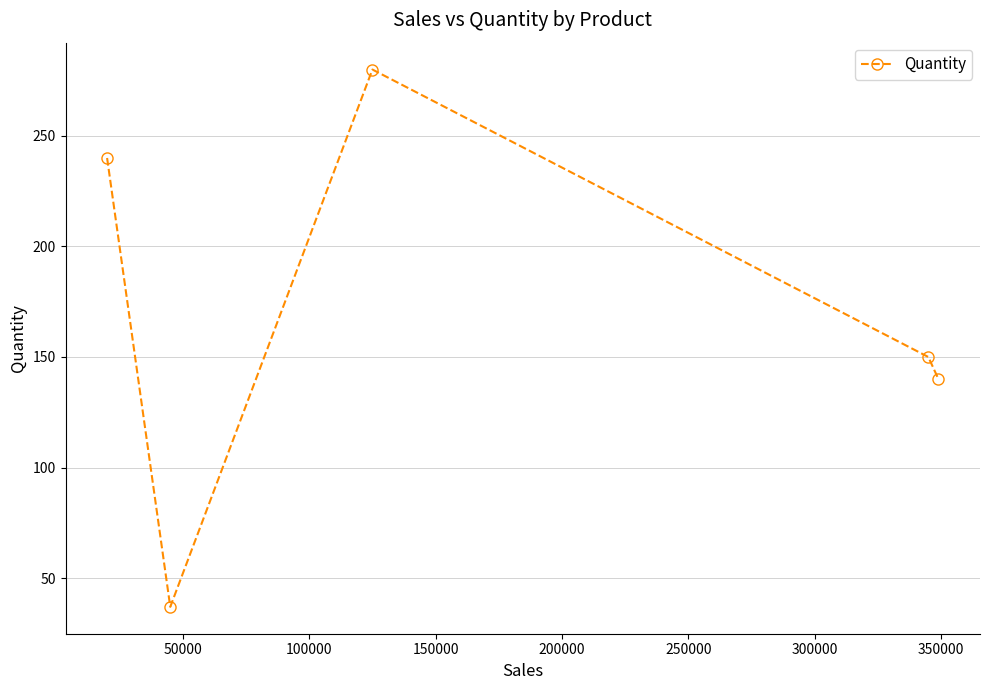

What is the minimum value shown in the chart?

37